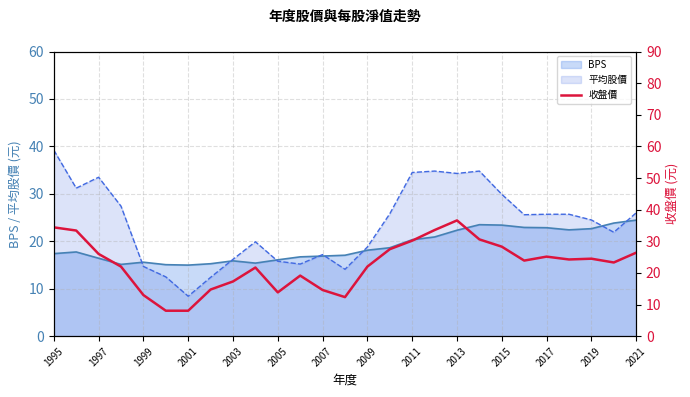

What is the minimum value shown in the chart?

8.1